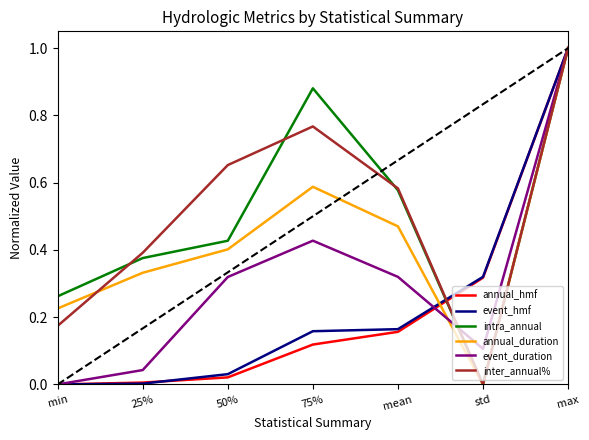

What position from the left is min?

1